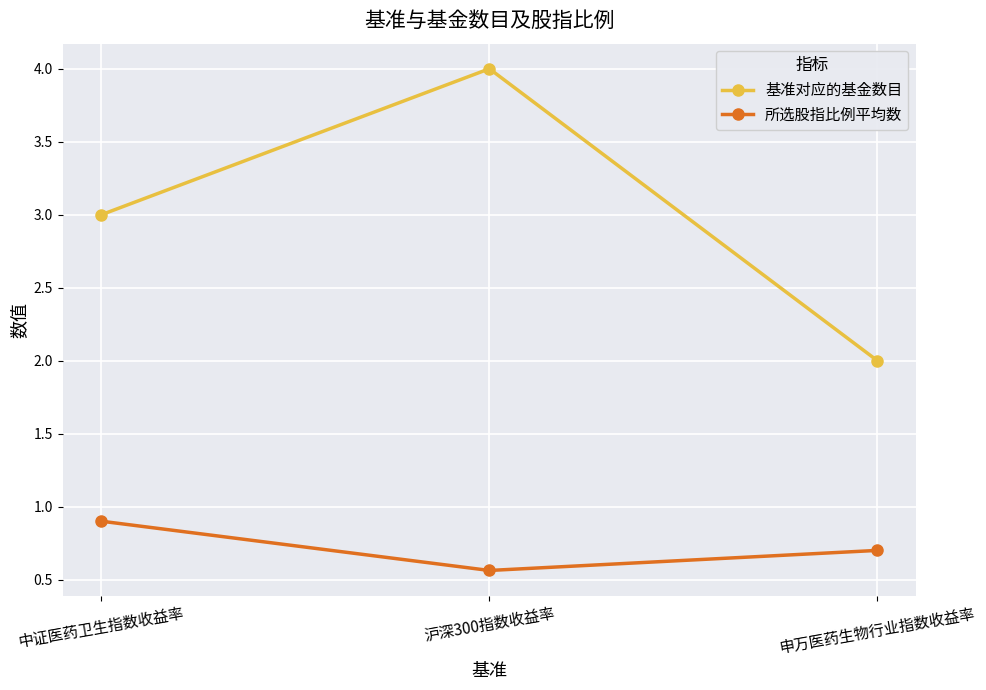

Is this an area chart (filled region under the line)?

No